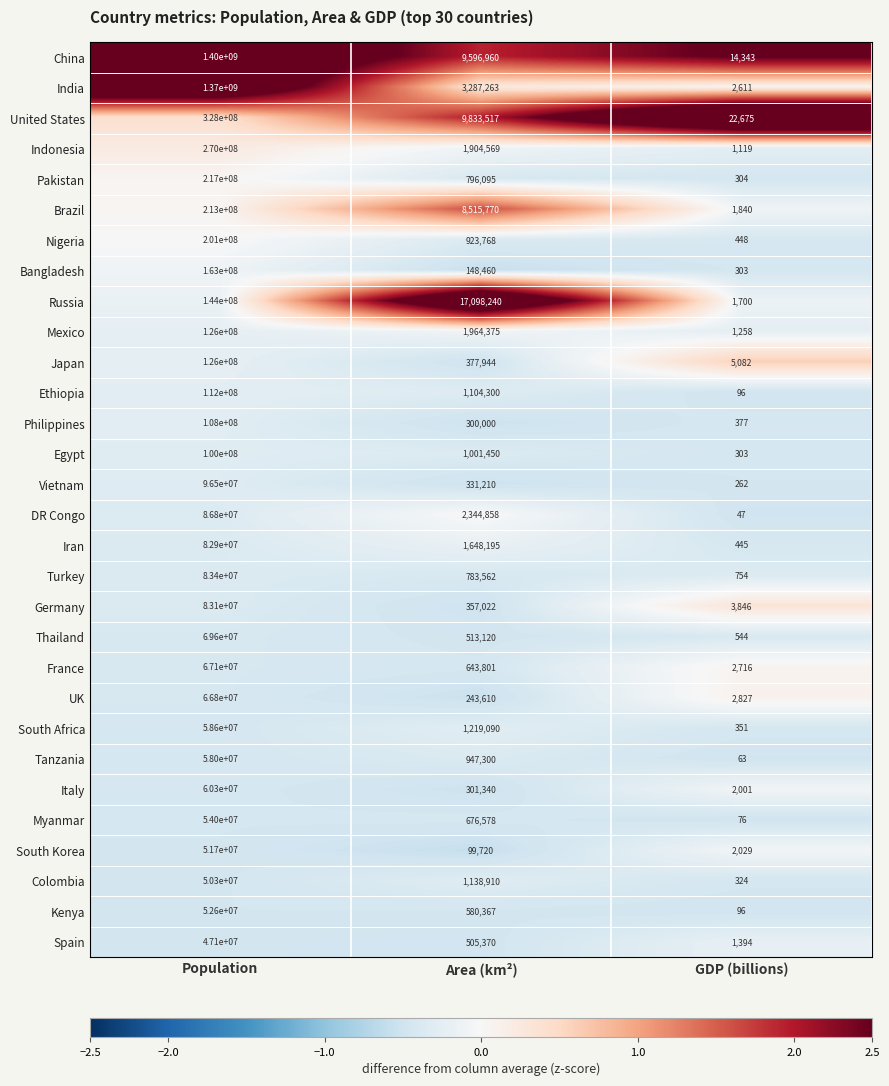

Where is Brazil nearest to the value 106500920?

Area (km²)